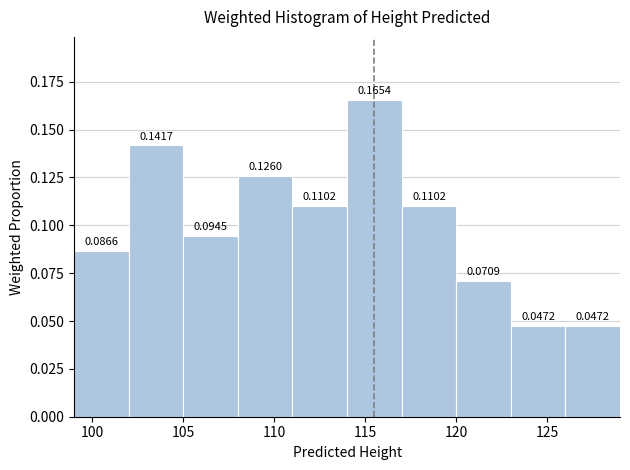

How tall is the bar that spans 123 to 126 on the x-axis?

0.0472